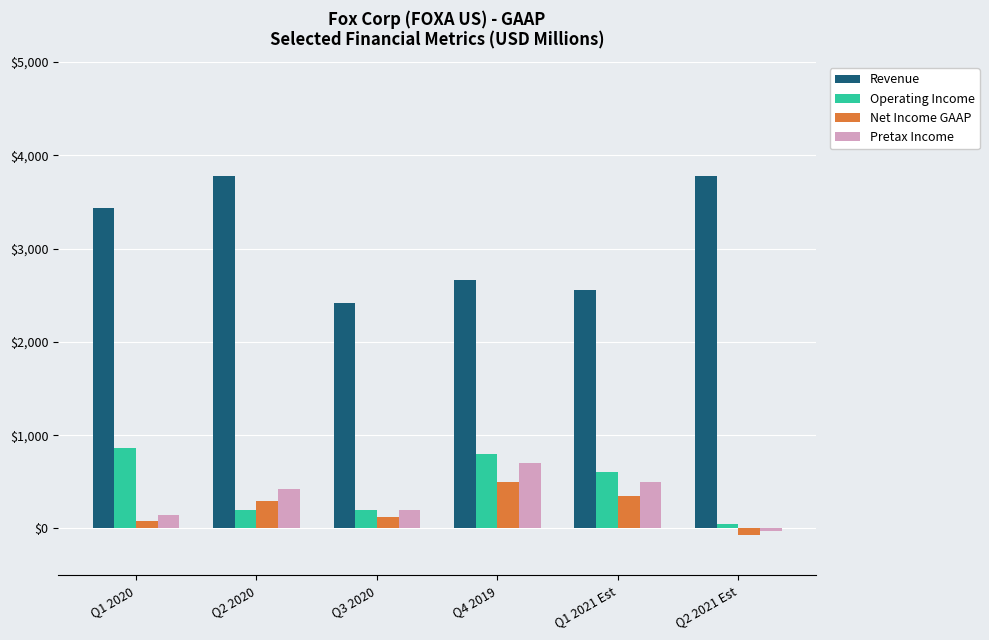

The value of Net Income GAAP at Q4 2019 is 499.0. True or false?

True